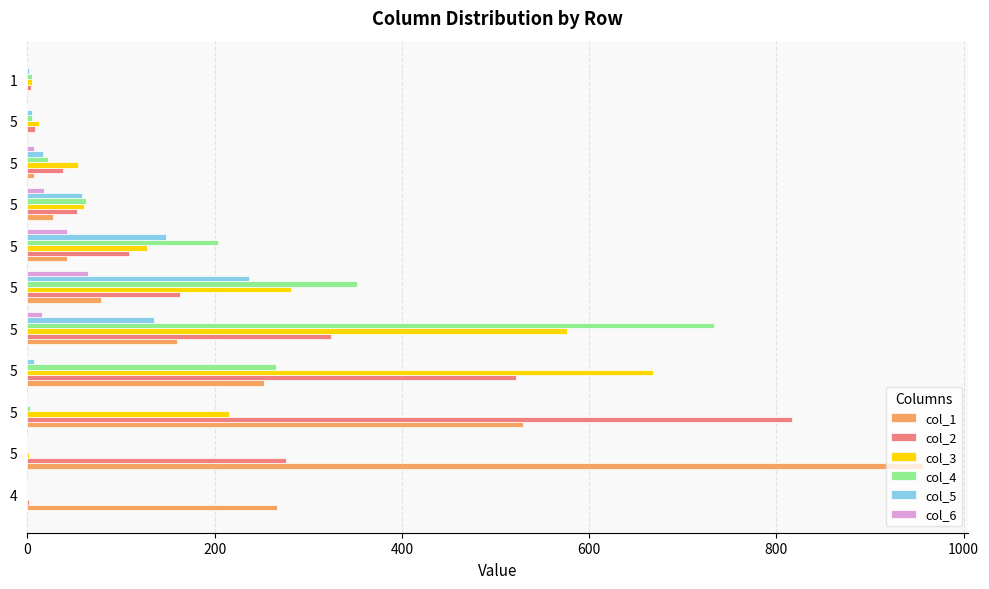

How many data points in col_6 are above 0?

5